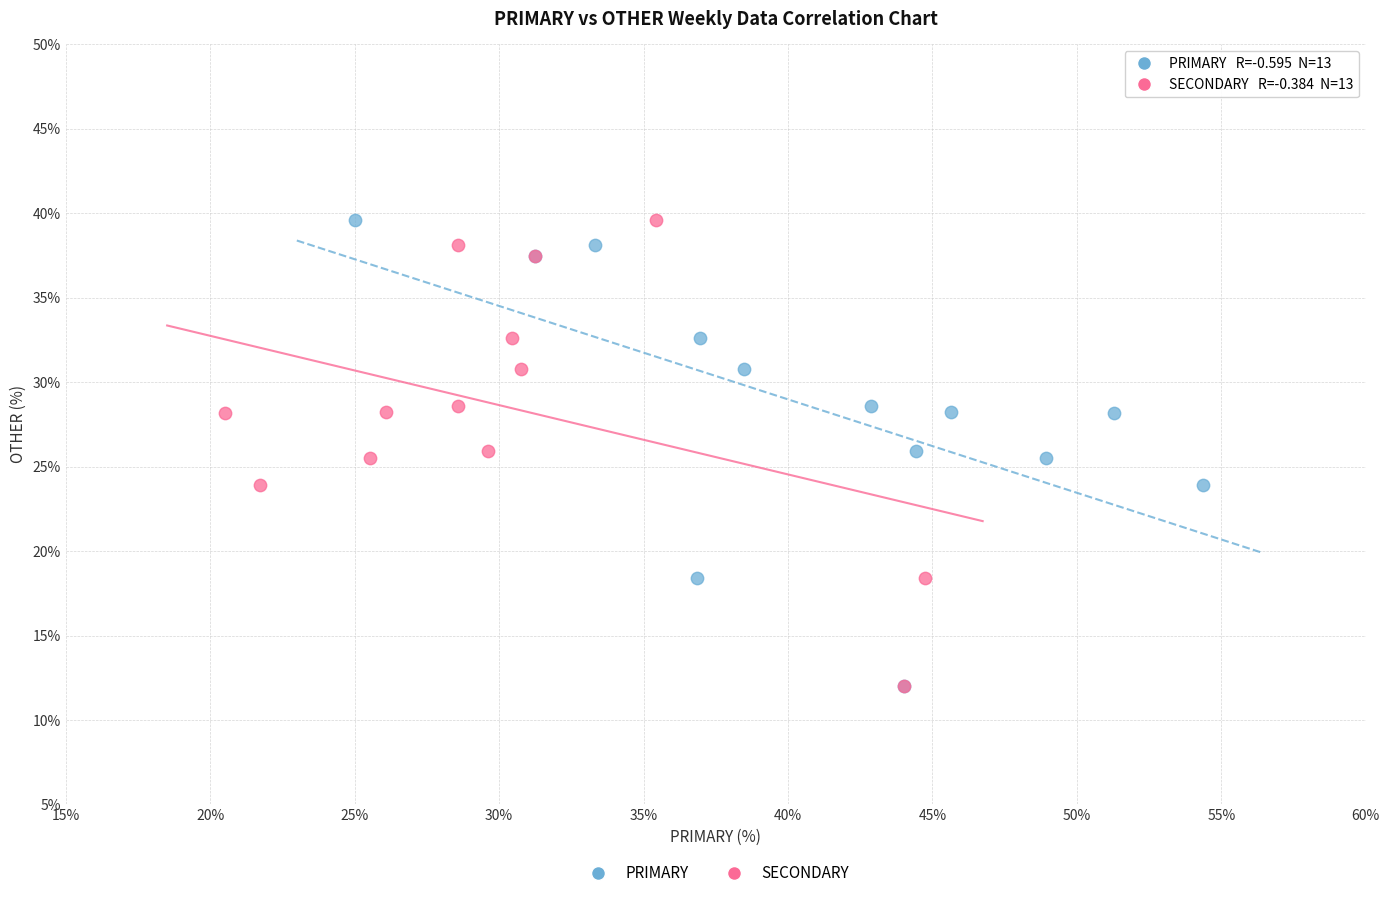

What are all the series names shown in the legend?

PRIMARY, SECONDARY